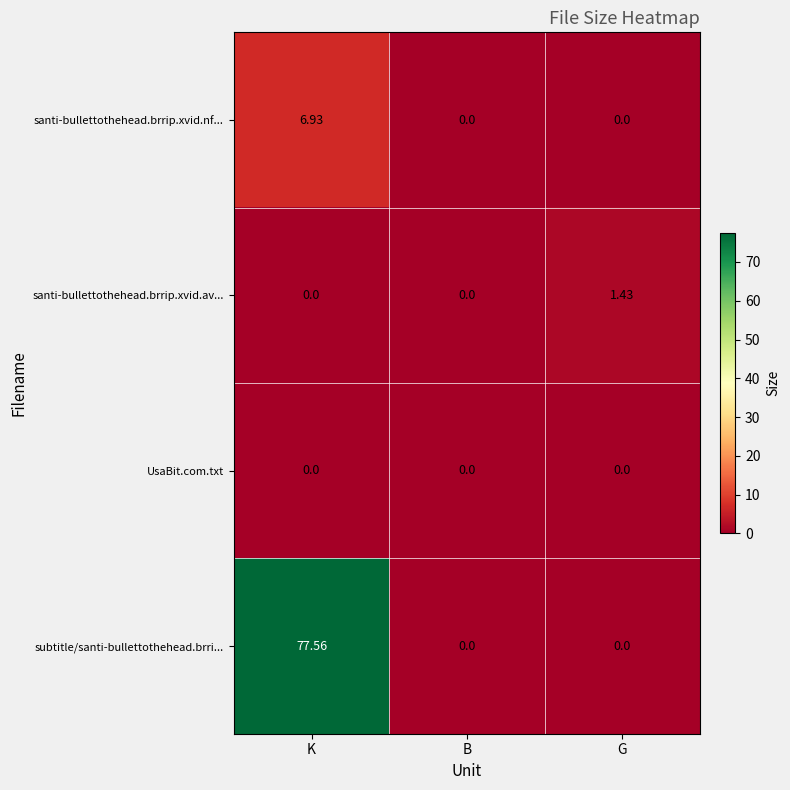

List the series in order of their peak value, highest first.

subtitle/santi-bullettothehead.brri..., santi-bullettothehead.brrip.xvid.nf..., santi-bullettothehead.brrip.xvid.av..., UsaBit.com.txt